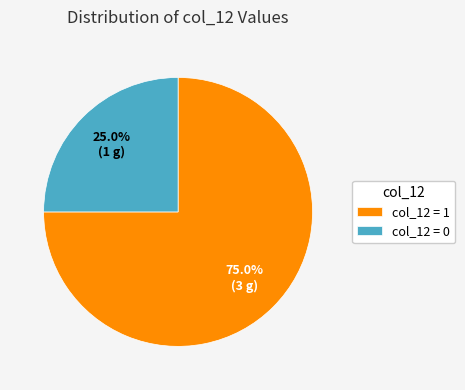

What is the ratio of the value at col_12 = 1 to the value at col_12 = 0?

3.0